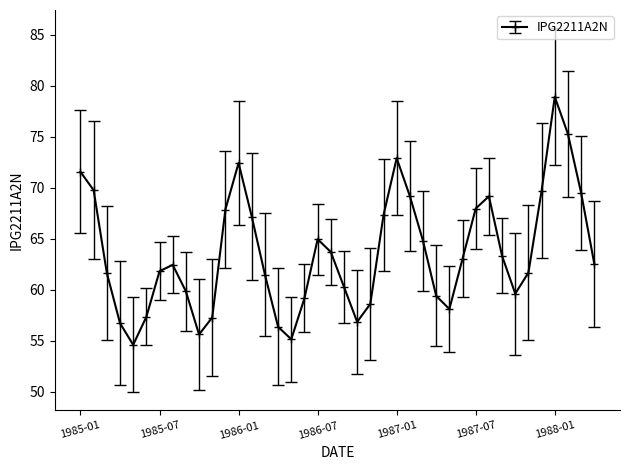

What is the minimum value shown in the chart?

54.6